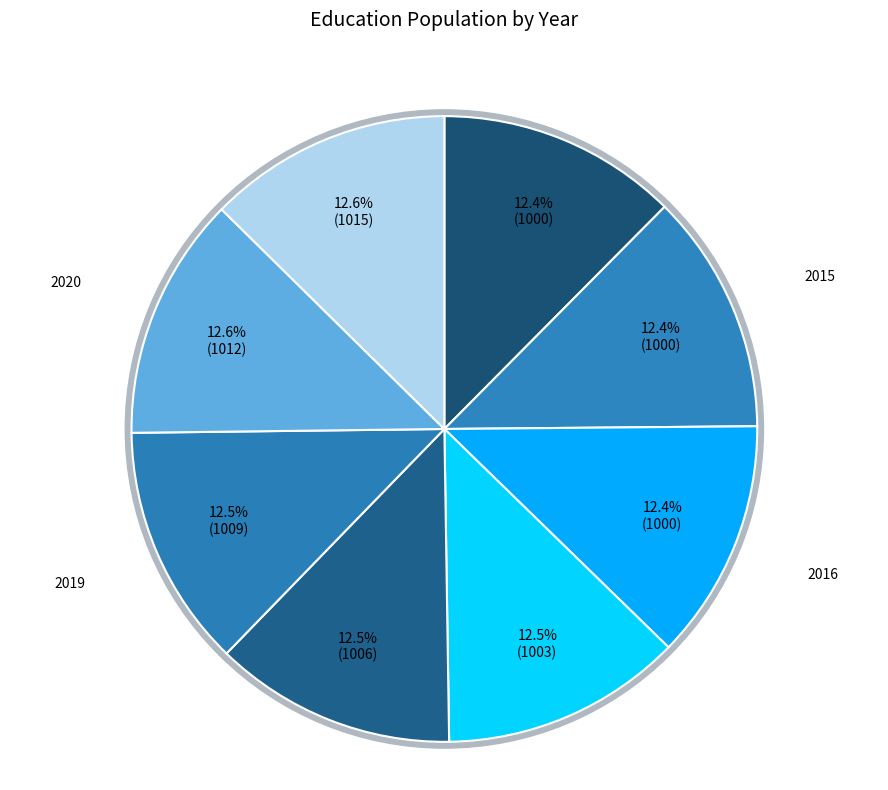

Does 2015 represent more than half of the total?

No